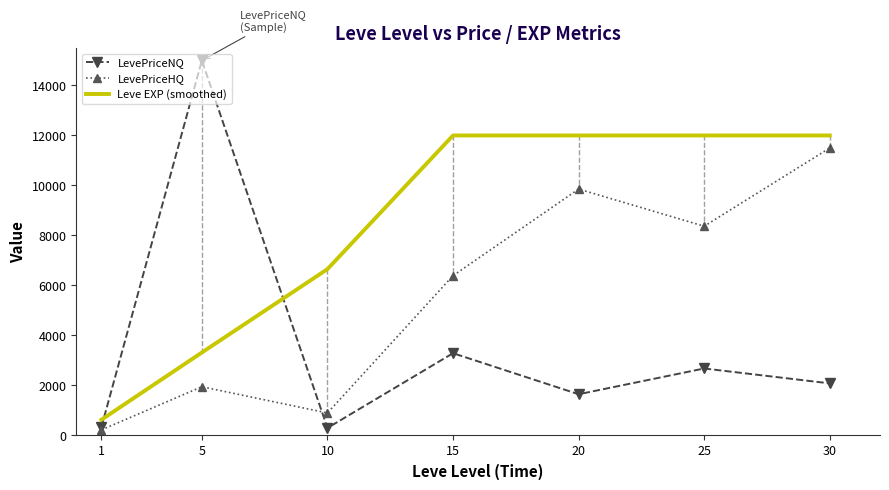

True or false: Leve EXP (smoothed) and LevePriceHQ intersect in this chart.

False